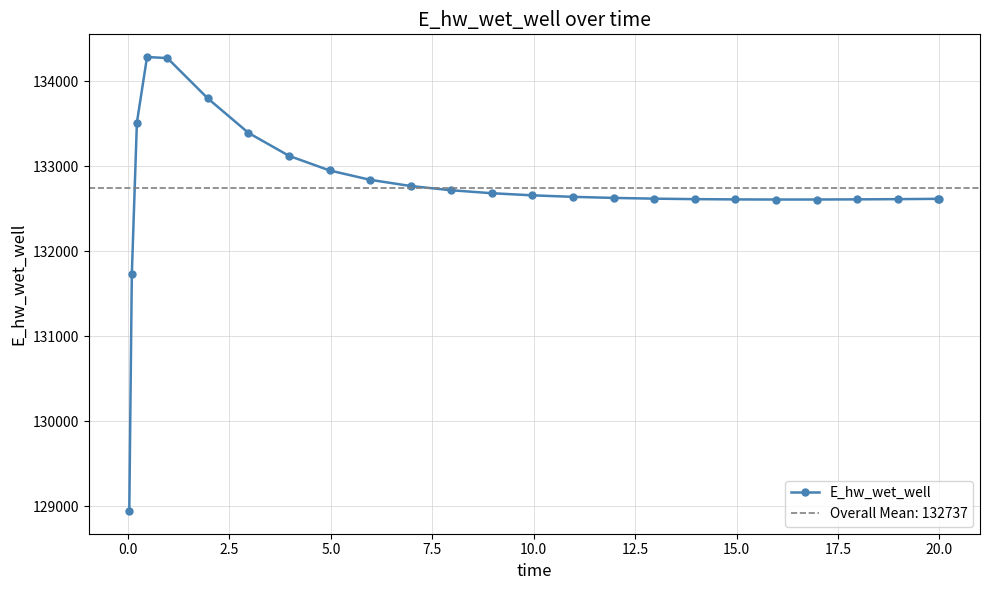

What is the difference between the maximum and minimum values?

5341.6